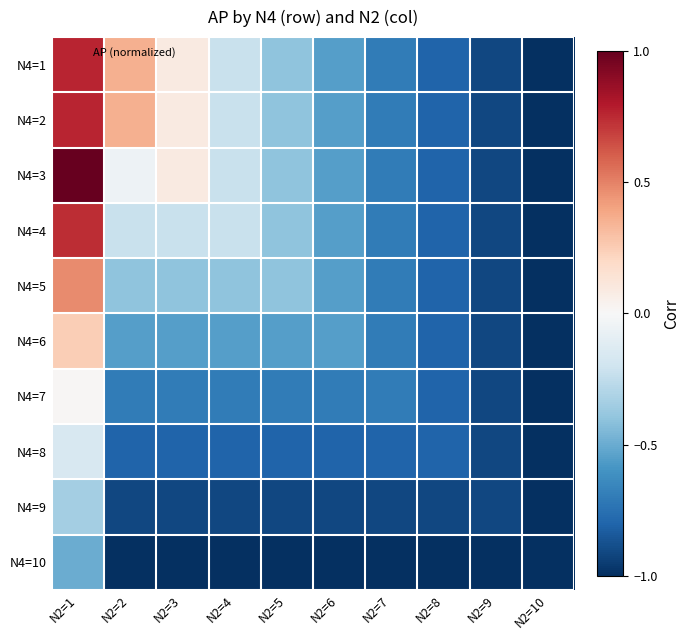

Reading left to right, transcribe all the data shown in this chart.

N4=1: N2=1=0.8	N2=2=0.4	N2=3=0.1	N2=4=-0.2	N2=5=-0.4	N2=6=-0.5	N2=7=-0.7	N2=8=-0.8	N2=9=-0.9	N2=10=-1.0
N4=2: N2=1=0.8	N2=2=0.4	N2=3=0.1	N2=4=-0.2	N2=5=-0.4	N2=6=-0.5	N2=7=-0.7	N2=8=-0.8	N2=9=-0.9	N2=10=-1.0
N4=3: N2=1=1.0	N2=2=-0.1	N2=3=0.1	N2=4=-0.2	N2=5=-0.4	N2=6=-0.5	N2=7=-0.7	N2=8=-0.8	N2=9=-0.9	N2=10=-1.0
N4=4: N2=1=0.7	N2=2=-0.2	N2=3=-0.2	N2=4=-0.2	N2=5=-0.4	N2=6=-0.5	N2=7=-0.7	N2=8=-0.8	N2=9=-0.9	N2=10=-1.0
N4=5: N2=1=0.5	N2=2=-0.4	N2=3=-0.4	N2=4=-0.4	N2=5=-0.4	N2=6=-0.5	N2=7=-0.7	N2=8=-0.8	N2=9=-0.9	N2=10=-1.0
N4=6: N2=1=0.2	N2=2=-0.5	N2=3=-0.5	N2=4=-0.5	N2=5=-0.5	N2=6=-0.5	N2=7=-0.7	N2=8=-0.8	N2=9=-0.9	N2=10=-1.0
N4=7: N2=1=0.0	N2=2=-0.7	N2=3=-0.7	N2=4=-0.7	N2=5=-0.7	N2=6=-0.7	N2=7=-0.7	N2=8=-0.8	N2=9=-0.9	N2=10=-1.0
N4=8: N2=1=-0.2	N2=2=-0.8	N2=3=-0.8	N2=4=-0.8	N2=5=-0.8	N2=6=-0.8	N2=7=-0.8	N2=8=-0.8	N2=9=-0.9	N2=10=-1.0
N4=9: N2=1=-0.3	N2=2=-0.9	N2=3=-0.9	N2=4=-0.9	N2=5=-0.9	N2=6=-0.9	N2=7=-0.9	N2=8=-0.9	N2=9=-0.9	N2=10=-1.0
N4=10: N2=1=-0.5	N2=2=-1.0	N2=3=-1.0	N2=4=-1.0	N2=5=-1.0	N2=6=-1.0	N2=7=-1.0	N2=8=-1.0	N2=9=-1.0	N2=10=-1.0